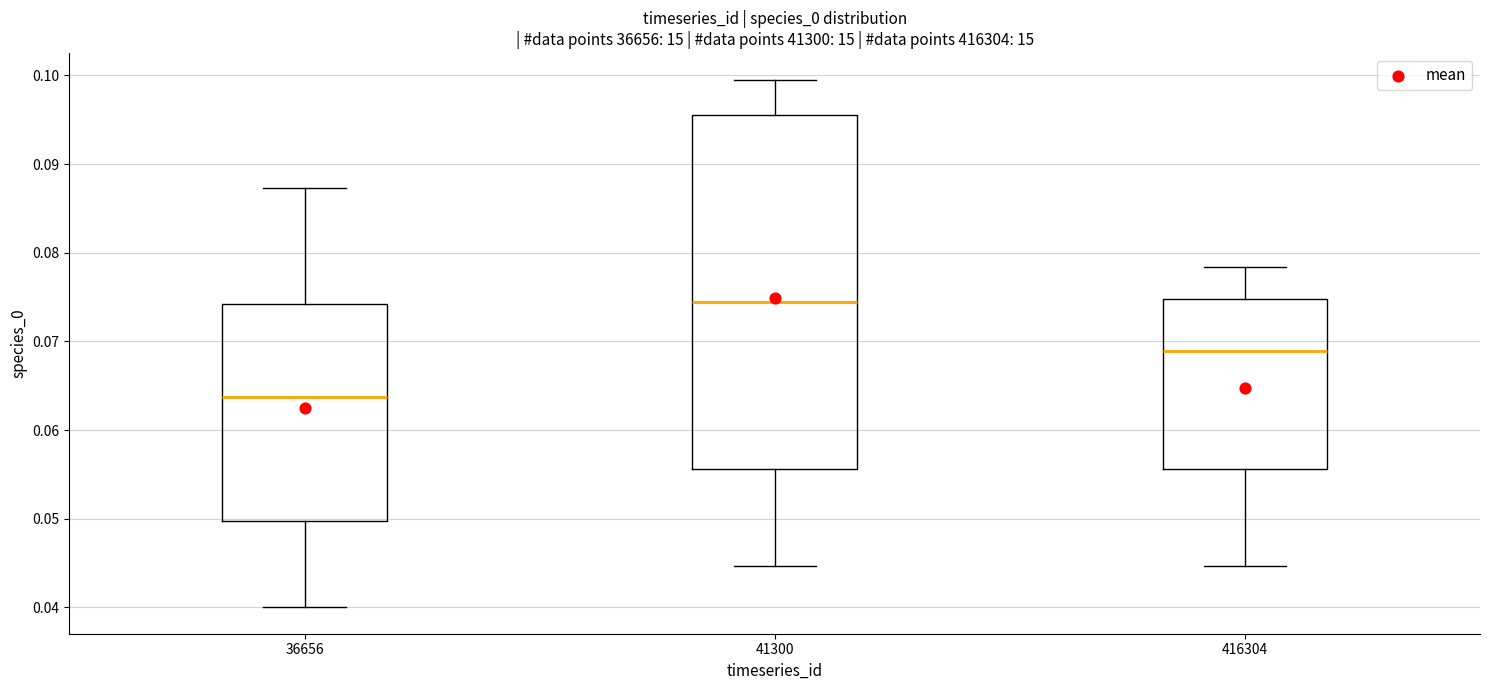

Reading left to right, read every box against the y-axis: the position of its median line, the range the box covers, and the ends of its whiskers. The values are not printed on the chart, so give them approximately, as read against the axis.

36656: median 0.064, box 0.050 to 0.074, whiskers 0.040 to 0.087
41300: median 0.074, box 0.056 to 0.096, whiskers 0.045 to 0.100
416304: median 0.069, box 0.056 to 0.075, whiskers 0.045 to 0.078